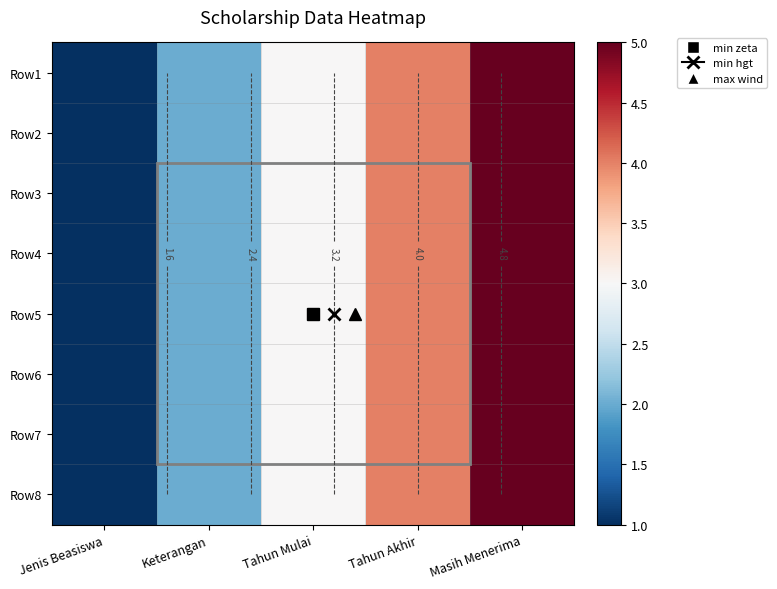

Rank the categories by Row2 value from lowest to highest.

Jenis Beasiswa, Keterangan, Tahun Mulai, Tahun Akhir, Masih Menerima